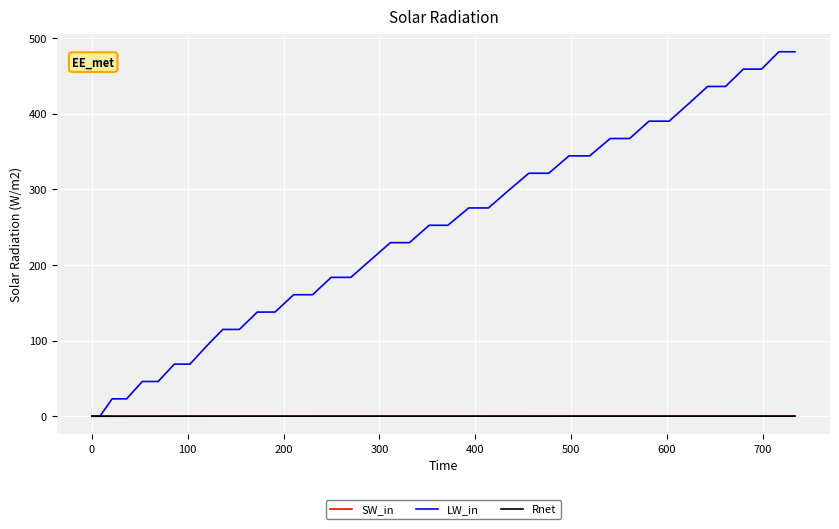

Which series has the widest spread of values?

LW_in